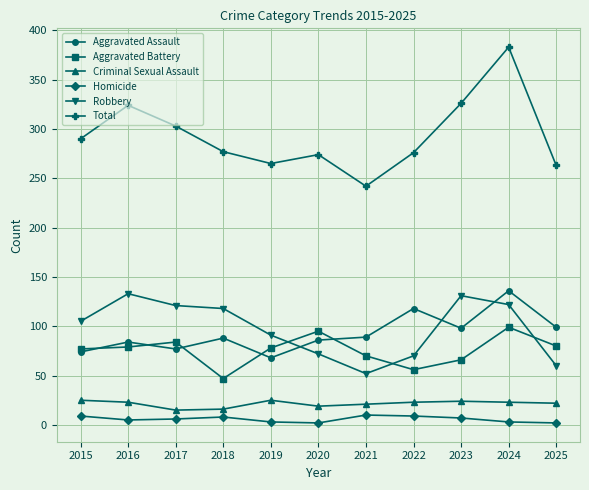

How many Criminal Sexual Assault values are between 19 and 24?

7